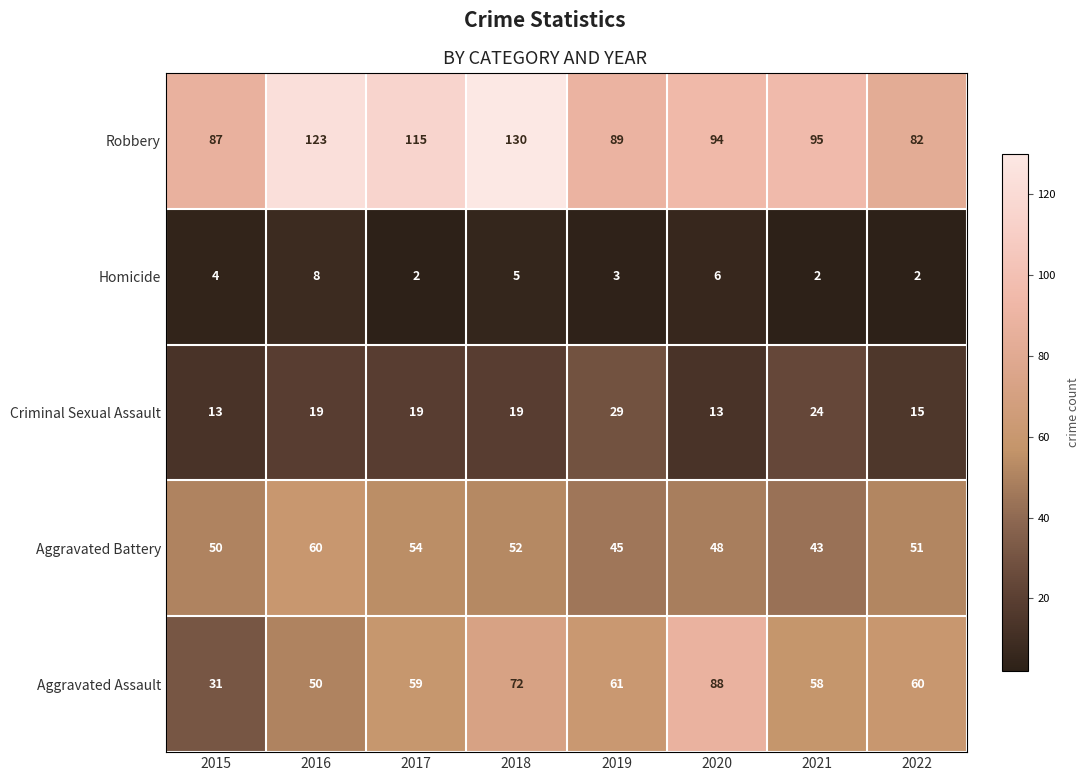

How many categories are shown in the chart?

8